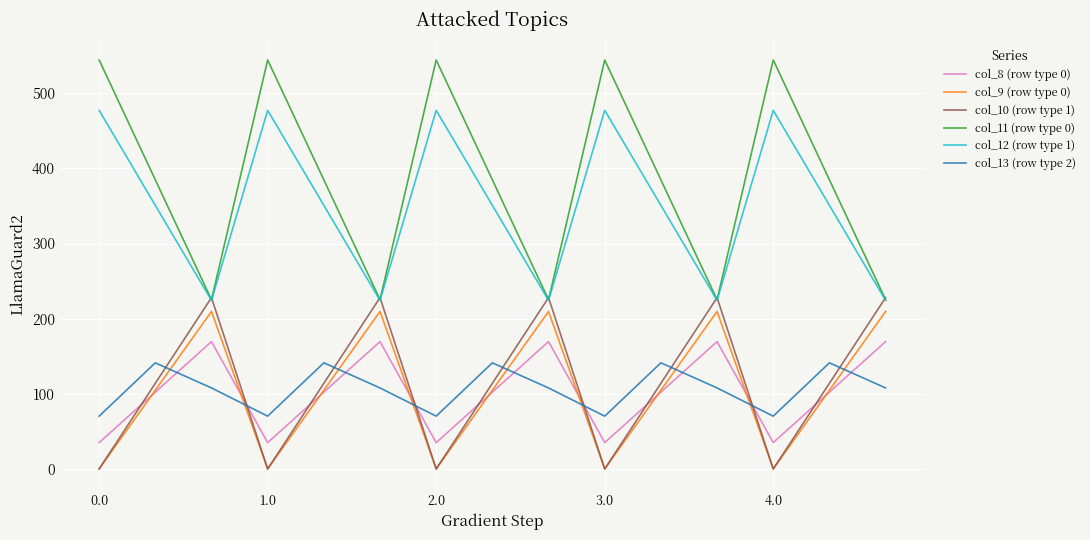

What is the sum of all col_8 (row type 0) values?

1533.8